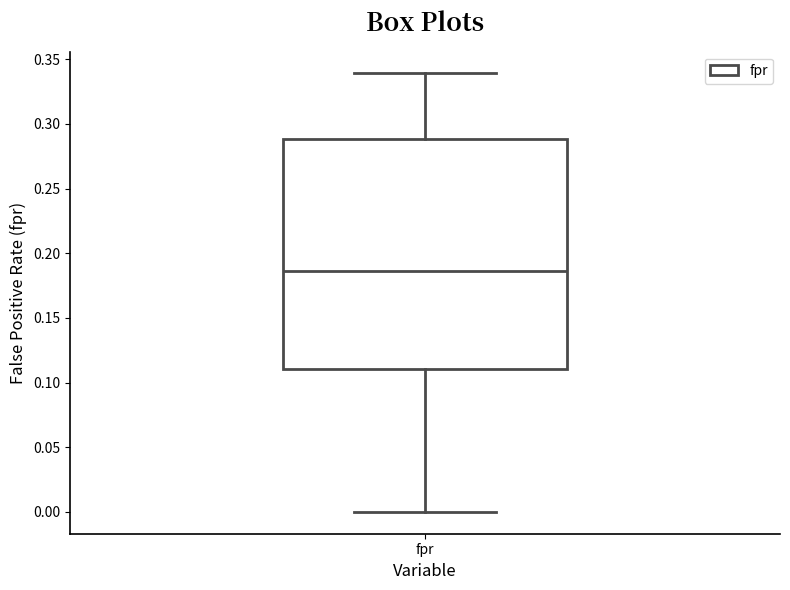

Read this box plot against the y-axis: the position of the median line, the range covered by the box, and the ends of both whiskers. The values are not printed on the chart, so give them approximately, as read against the axis.

median 0.185, box 0.110 to 0.290, whiskers 0.000 to 0.340